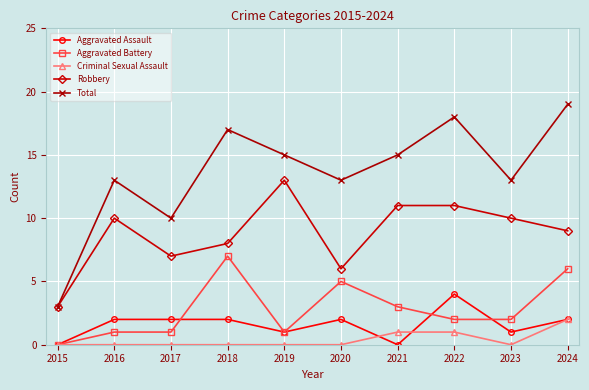

How many lines are shown in the chart?

5